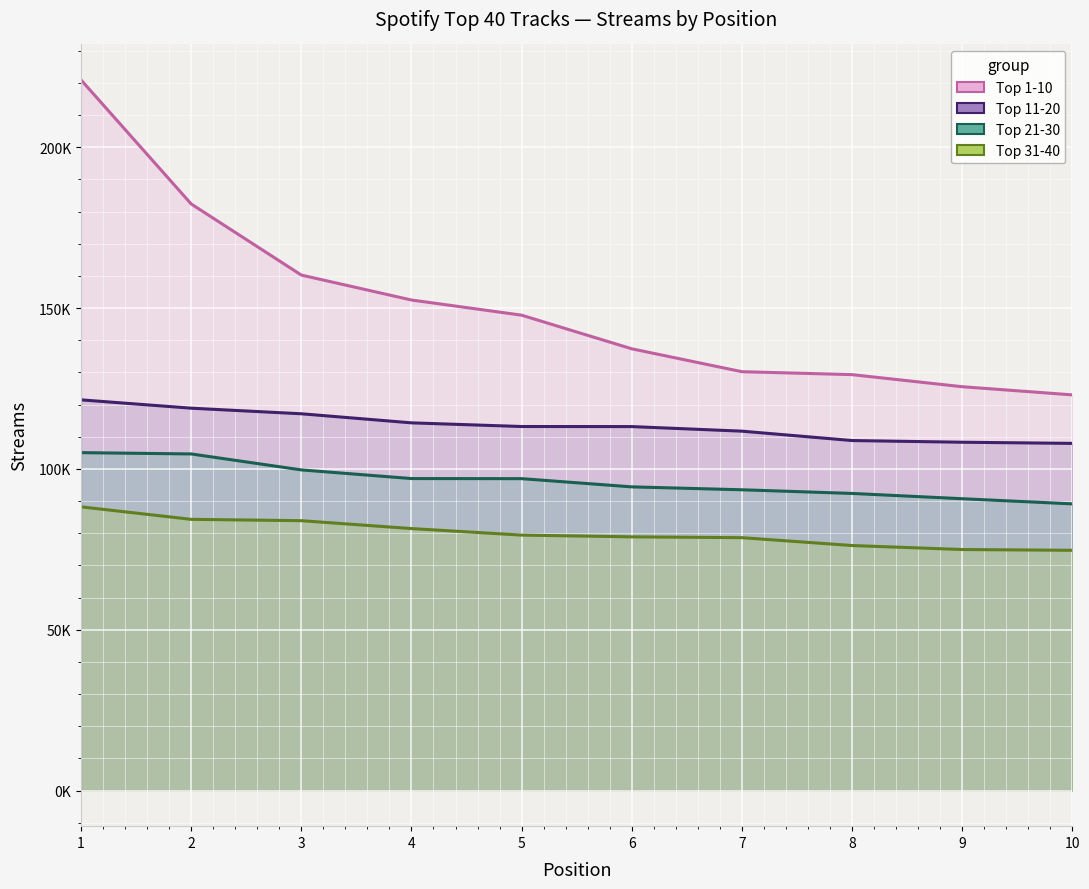

True or false: Top 11-20 and Top 1-10 intersect in this chart.

False